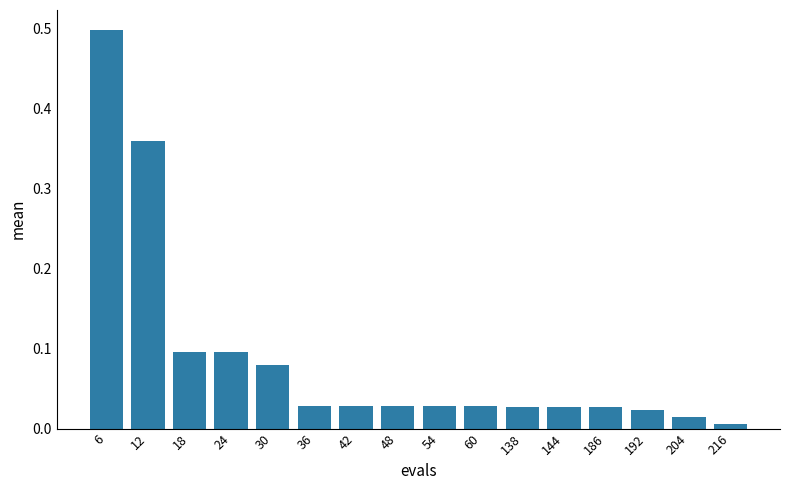

True or false: the data shows 0.1 at 18.

True